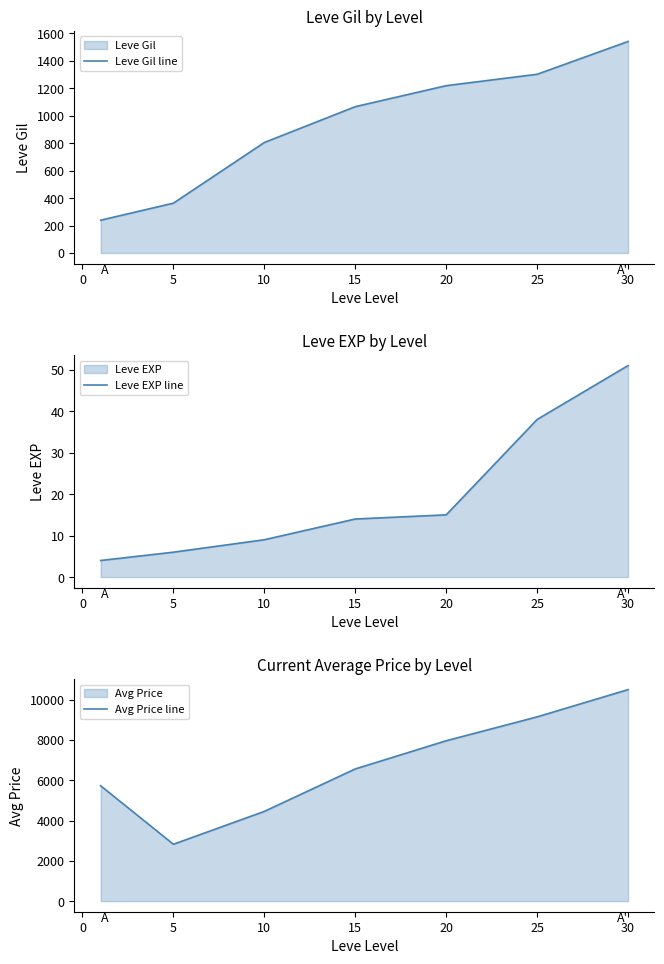

The Leve EXP line series shows 6 at 10. True or false?

False